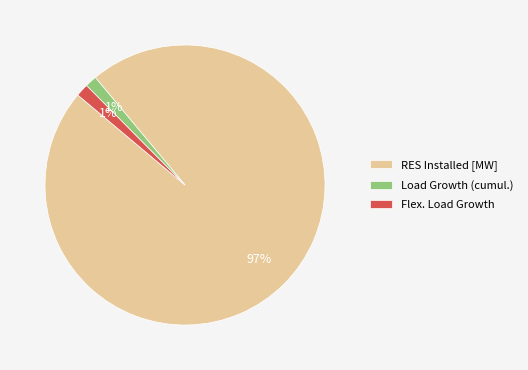

Which slice is the largest?

RES Installed [MW]